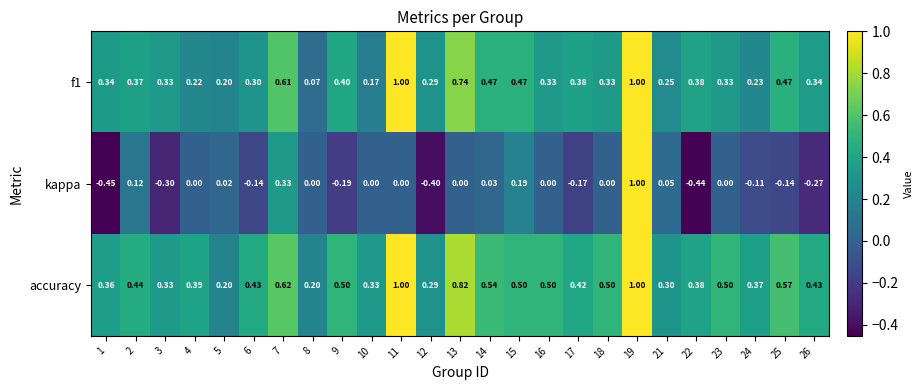

Which series has the largest total across all categories?

accuracy